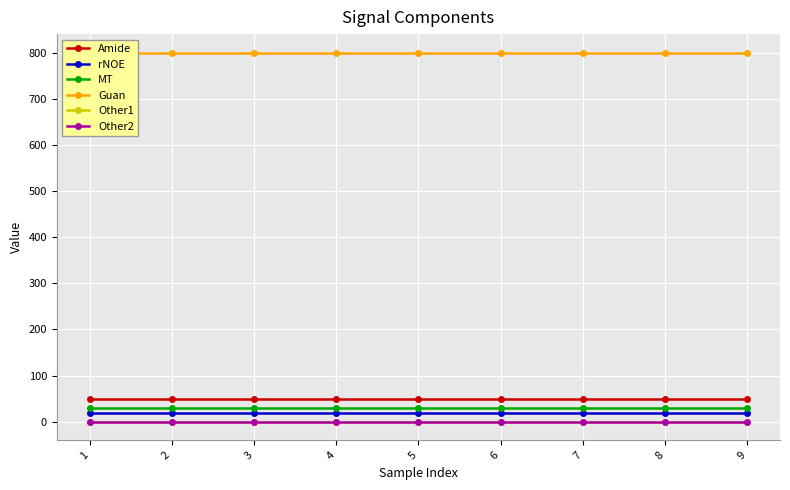

Between 2 and 3, which series saw the biggest shift?

Amide